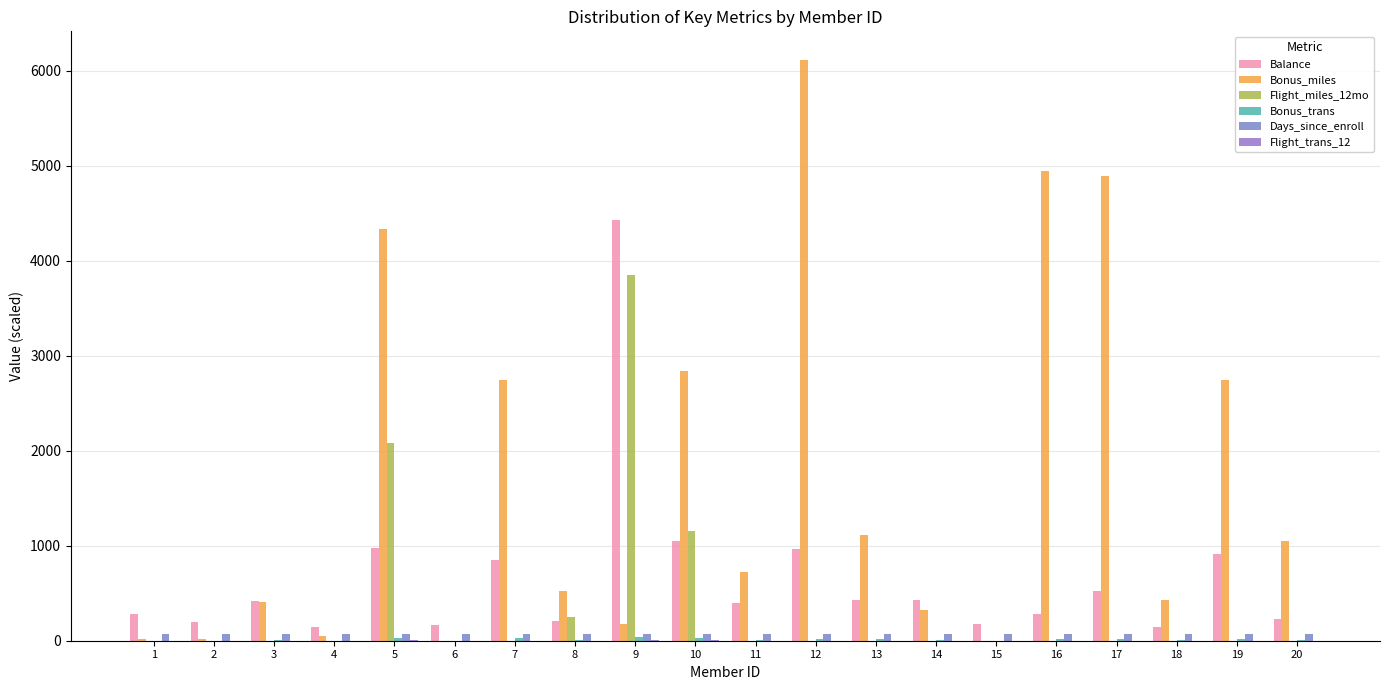

Which has a higher value, 7 or 13?

7